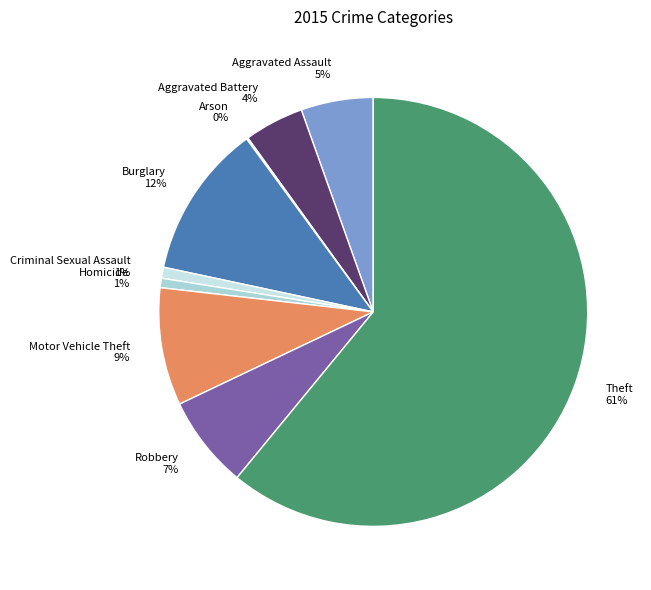

To the nearest percent, what is the difference between the largest and smallest slice percentages?

61%